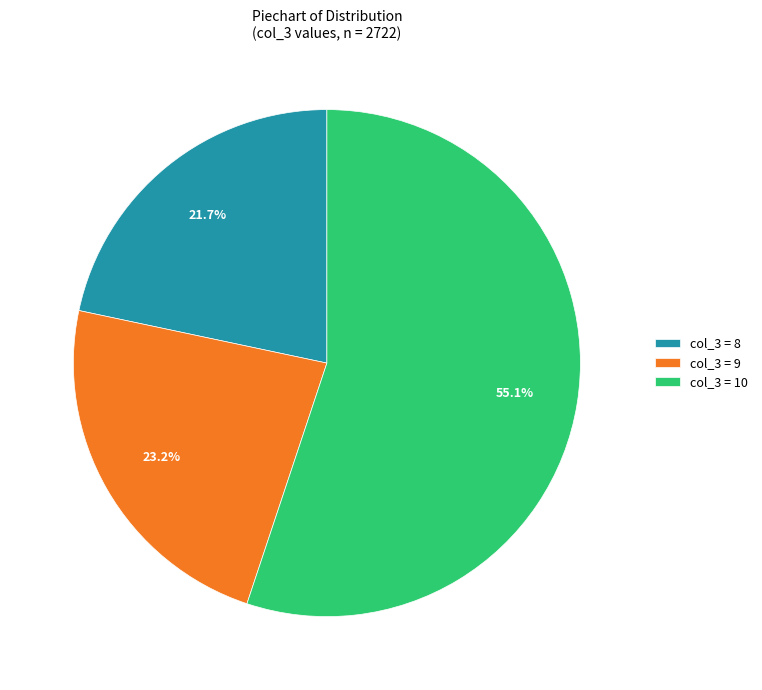

Does any single category account for the majority?

Yes